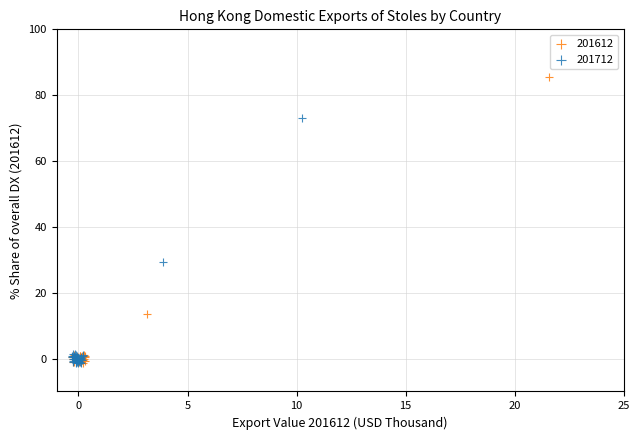

Which series reaches the maximum Y coordinate?

201612